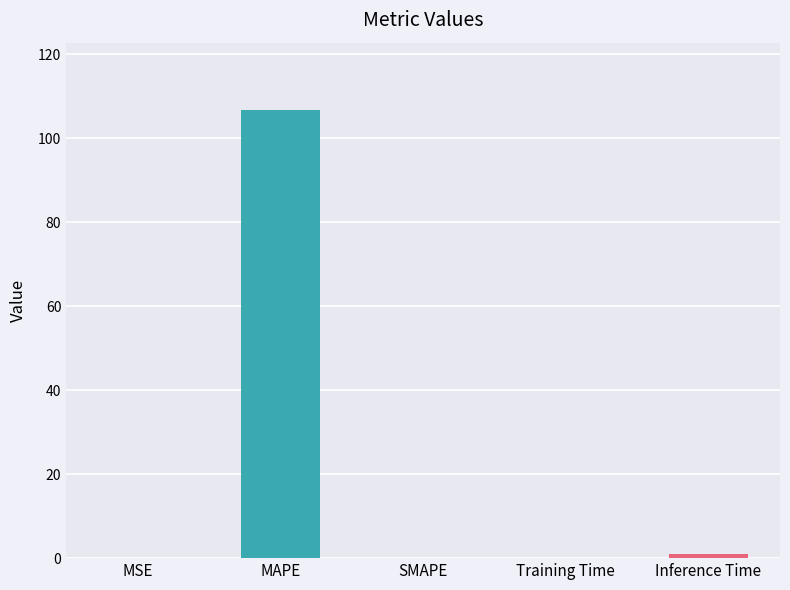

What is the maximum value shown in the chart?

106.7